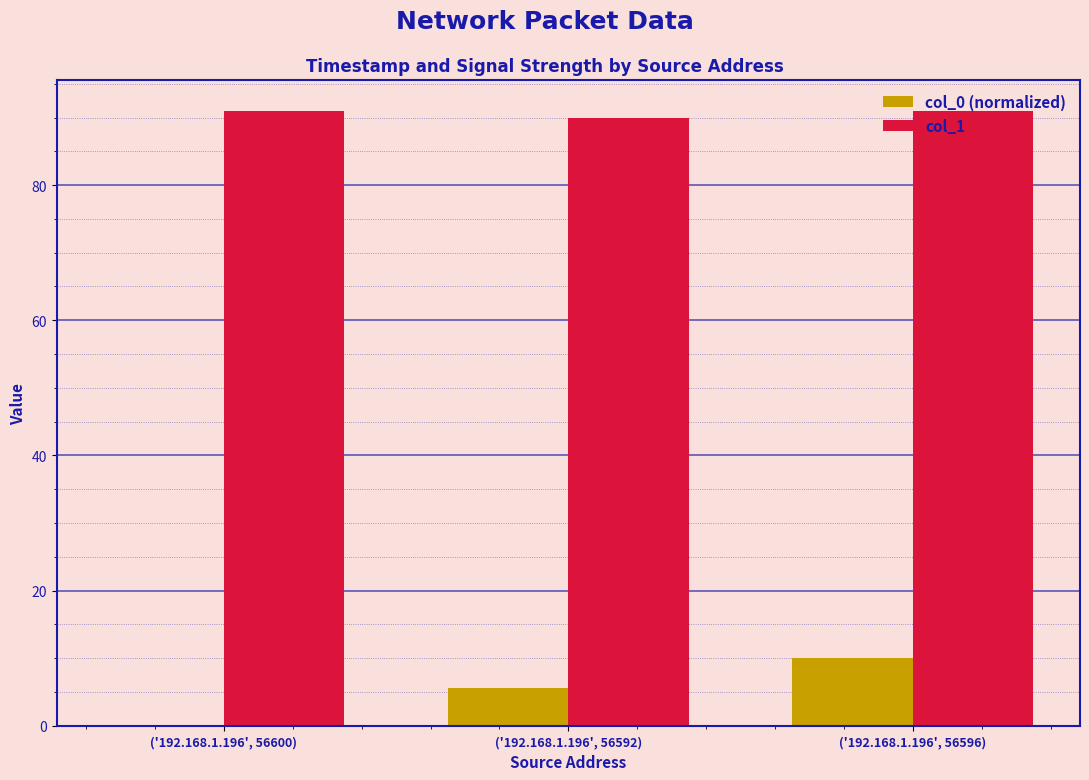

What is the sum of all col_0 (normalized) values?

15.5